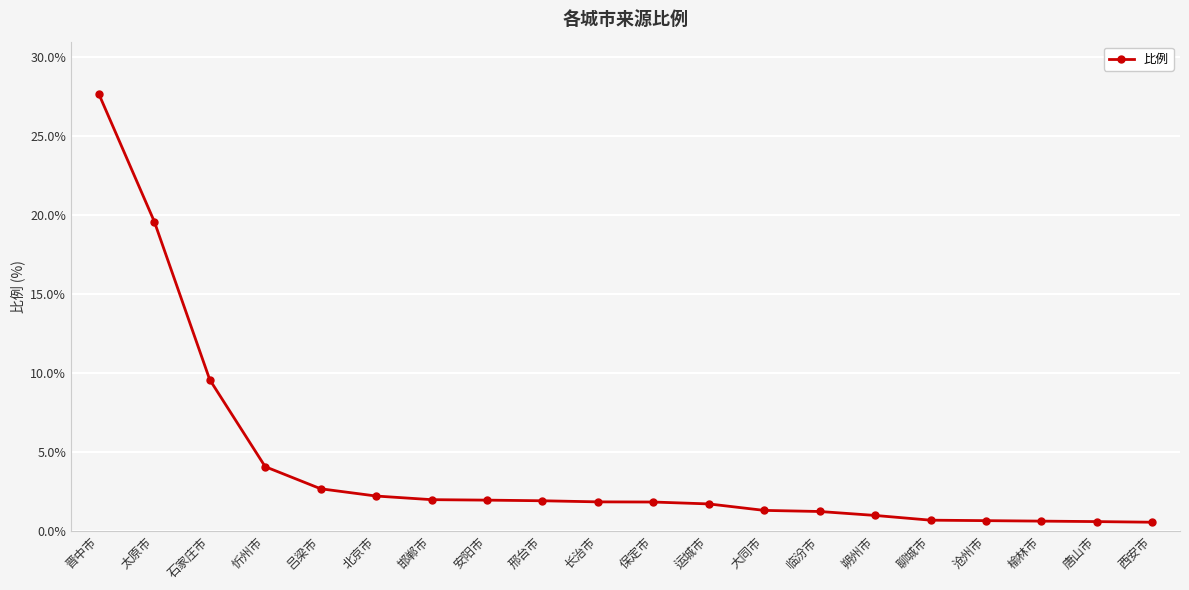

What is the ratio of the value at 大同市 to the value at 邯郸市?

0.7